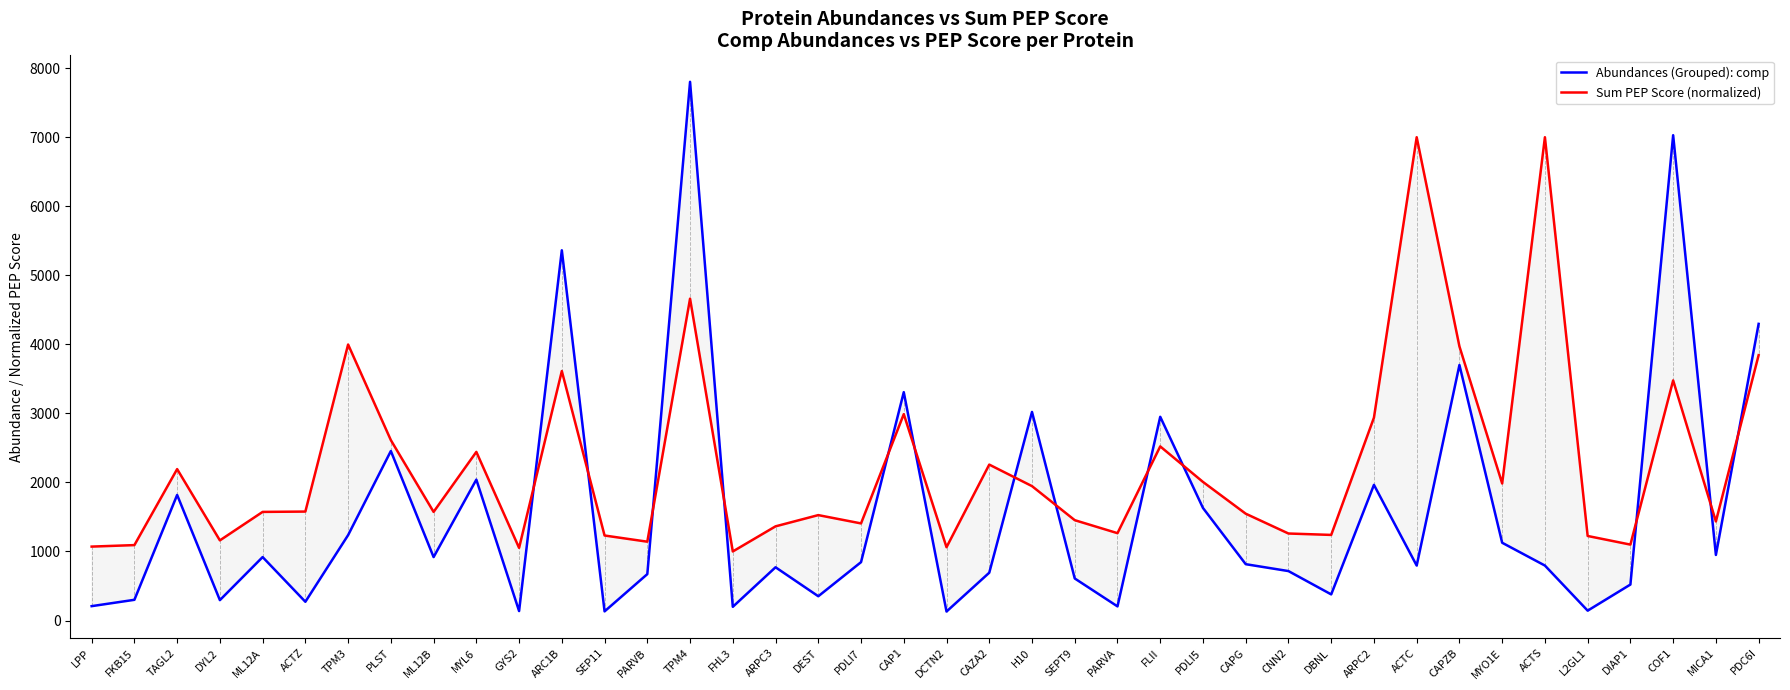

Which category has the highest value in the Abundances (Grouped): comp series?

TPM4